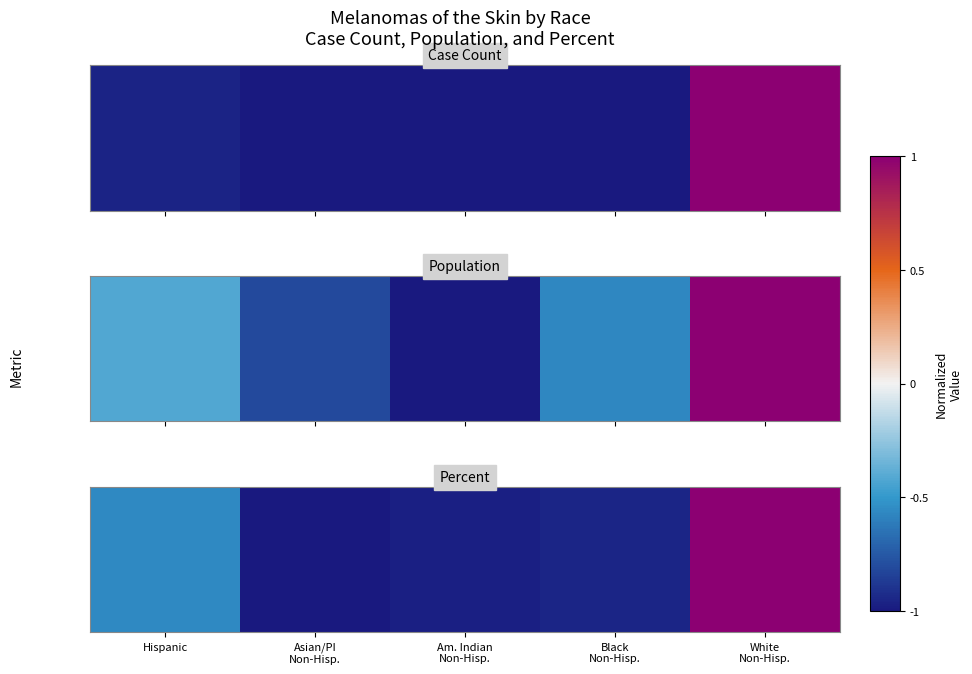

What is the greatest value displayed?

1.0